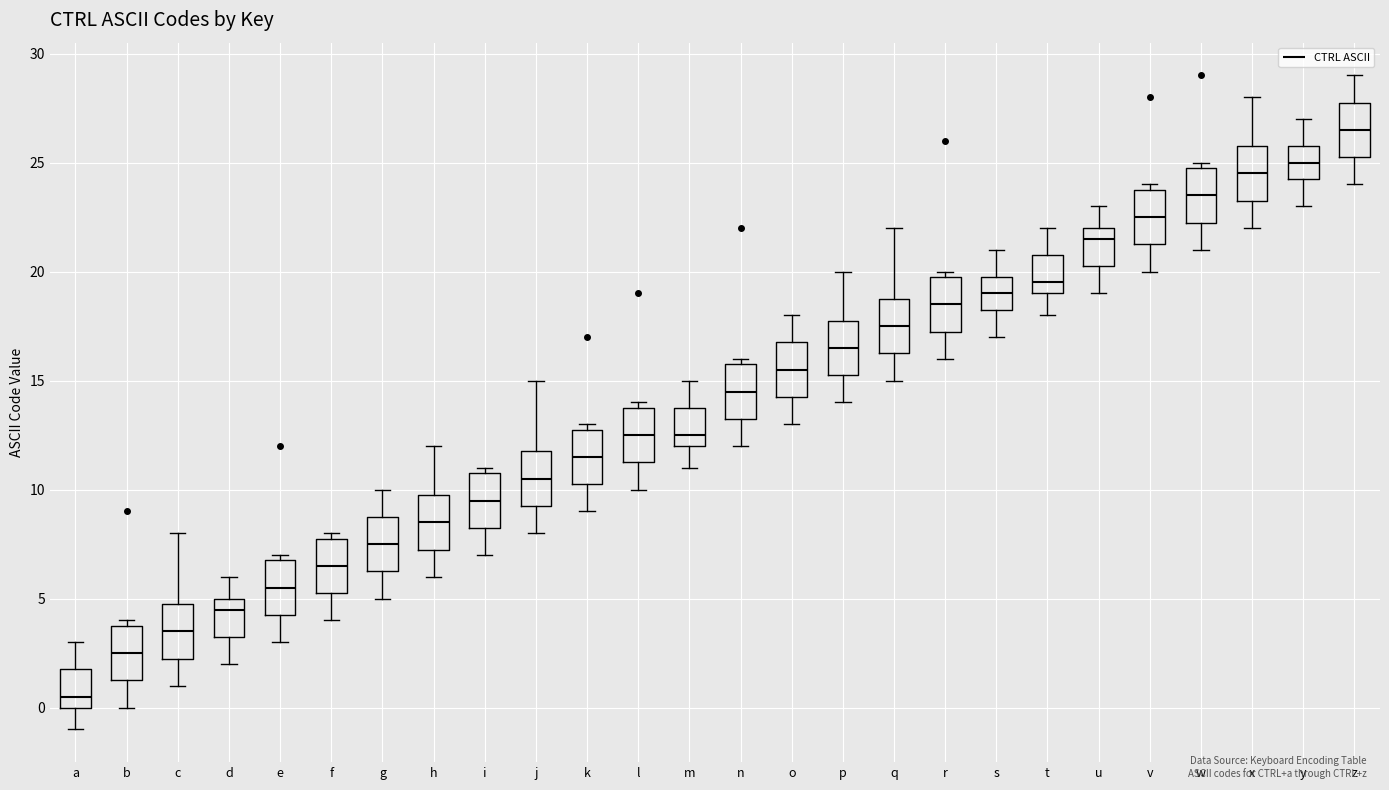

Reading left to right, read every box against the y-axis: the position of its median line, the range the box covers, and the ends of its whiskers. The values are not printed on the chart, so give them approximately, as read against the axis.

a: median 0.5, box 0.0 to 2.0, whiskers -1.0 to 3.0
b: median 2.5, box 1.5 to 4.0, whiskers 0.0 to 4.0 (just above the box's upper edge)
c: median 3.5, box 2.5 to 5.0, whiskers 1.0 to 8.0
d: median 4.5, box 3.5 to 5.0, whiskers 2.0 to 6.0
e: median 5.5, box 4.5 to 7.0, whiskers 3.0 to 7.0 (just above the box's upper edge)
f: median 6.5, box 5.5 to 8.0, whiskers 4.0 to 8.0 (just above the box's upper edge)
g: median 7.5, box 6.5 to 9.0, whiskers 5.0 to 10.0
h: median 8.5, box 7.5 to 10.0, whiskers 6.0 to 12.0
i: median 9.5, box 8.5 to 11.0, whiskers 7.0 to 11.0 (just above the box's upper edge)
j: median 10.5, box 9.5 to 12.0, whiskers 8.0 to 15.0
k: median 11.5, box 10.5 to 13.0, whiskers 9.0 to 13.0 (just above the box's upper edge)
l: median 12.5, box 11.5 to 14.0, whiskers 10.0 to 14.0 (just above the box's upper edge)
m: median 12.5, box 12.0 to 14.0, whiskers 11.0 to 15.0
n: median 14.5, box 13.5 to 16.0, whiskers 12.0 to 16.0 (just above the box's upper edge)
o: median 15.5, box 14.5 to 17.0, whiskers 13.0 to 18.0
p: median 16.5, box 15.5 to 18.0, whiskers 14.0 to 20.0
q: median 17.5, box 16.5 to 19.0, whiskers 15.0 to 22.0
r: median 18.5, box 17.5 to 20.0, whiskers 16.0 to 20.0 (just above the box's upper edge)
s: median 19.0, box 18.5 to 20.0, whiskers 17.0 to 21.0
t: median 19.5, box 19.0 to 21.0, whiskers 18.0 to 22.0
u: median 21.5, box 20.5 to 22.0, whiskers 19.0 to 23.0
v: median 22.5, box 21.5 to 24.0, whiskers 20.0 to 24.0 (just above the box's upper edge)
w: median 23.5, box 22.5 to 25.0, whiskers 21.0 to 25.0 (just above the box's upper edge)
x: median 24.5, box 23.5 to 26.0, whiskers 22.0 to 28.0
y: median 25.0, box 24.5 to 26.0, whiskers 23.0 to 27.0
z: median 26.5, box 25.5 to 28.0, whiskers 24.0 to 29.0